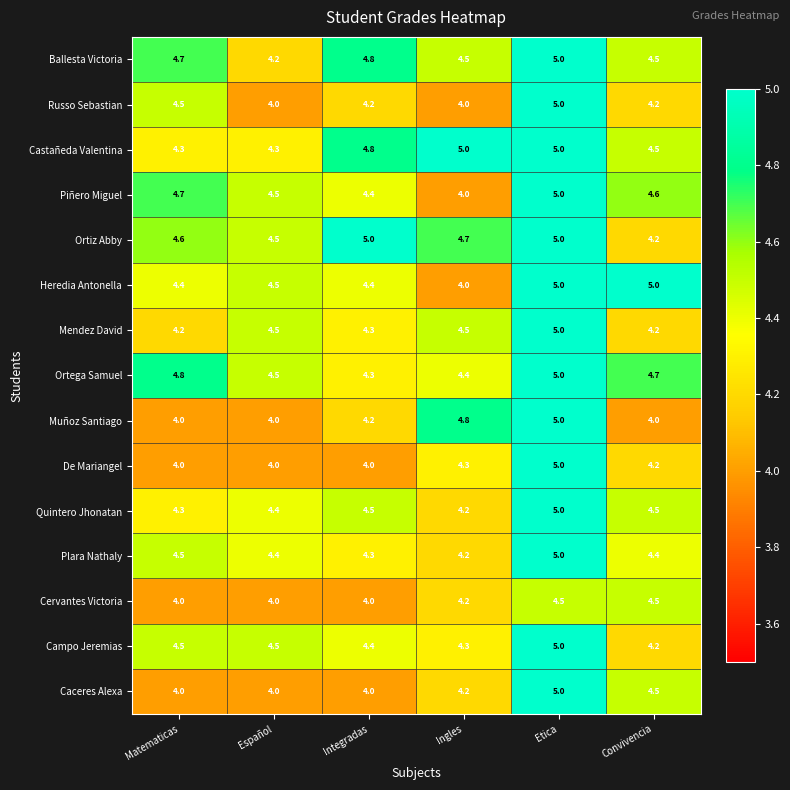

Rank the categories by Piñero Miguel value from highest to lowest.

Etica, Matematicas, Convivencia, Español, Integradas, Ingles